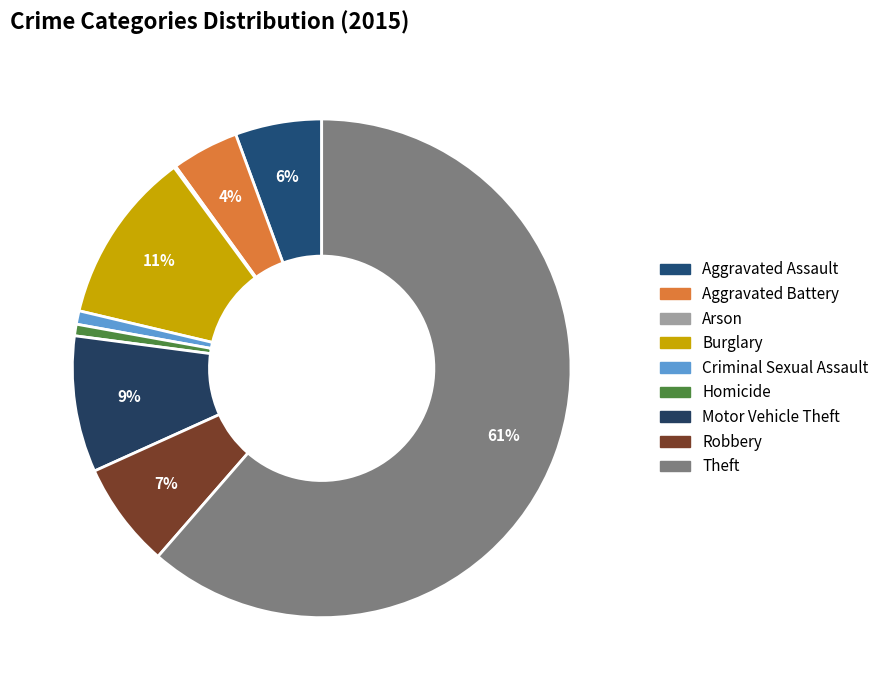

Which slice represents more than half of the pie?

Theft